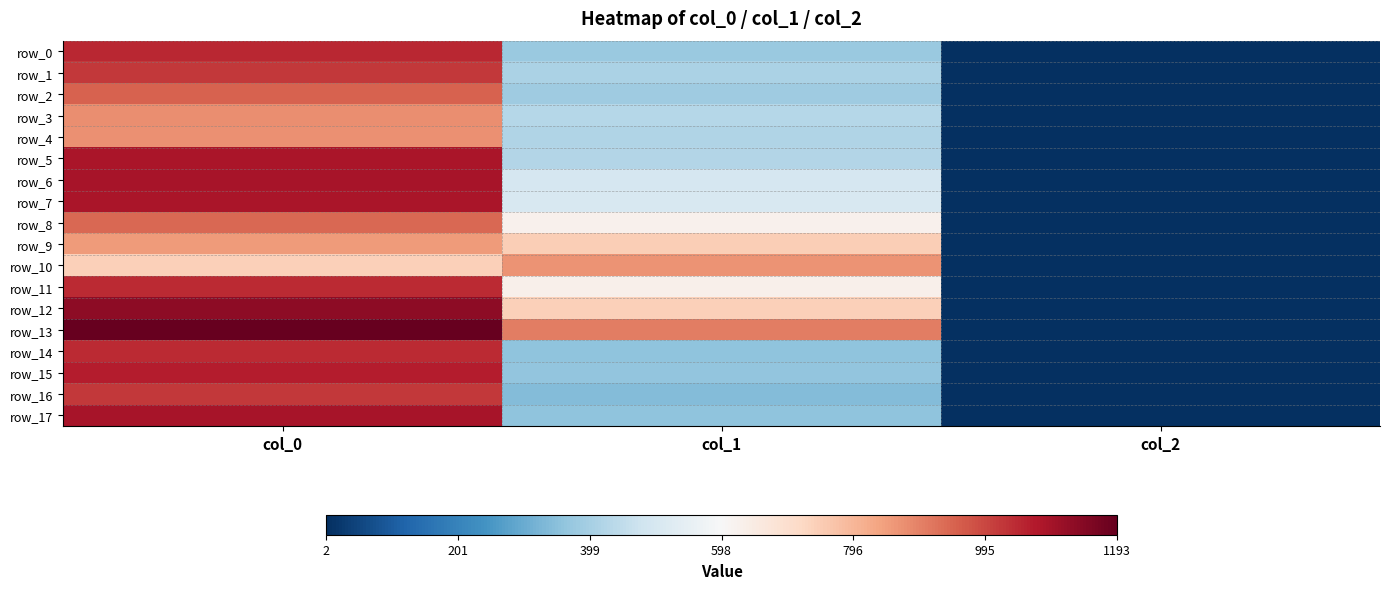

Which has a higher value, col_0 or col_1?

col_0